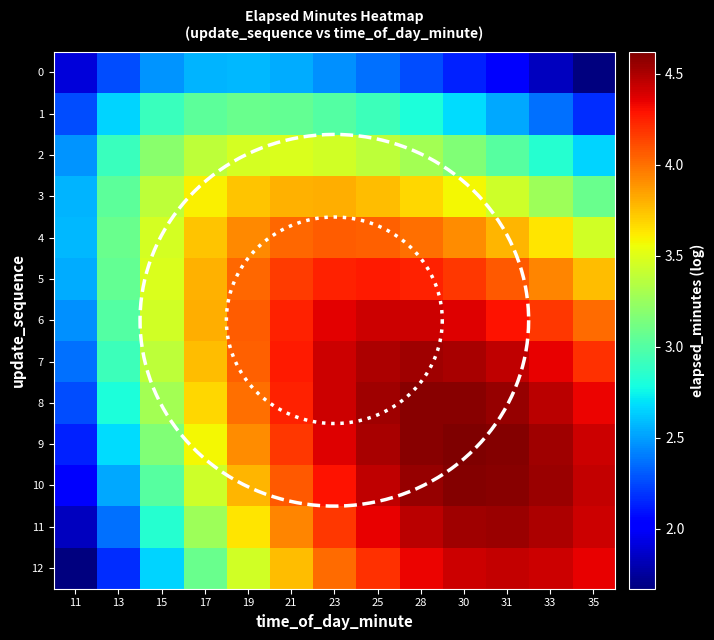

Which series has the widest spread of values?

12